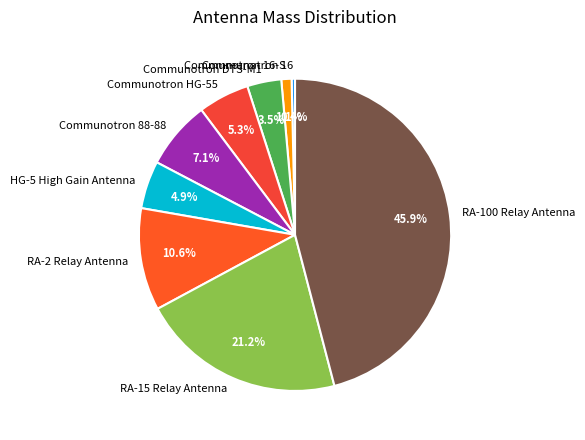

To the nearest percent, what is the difference between the Communotron 88-88 and RA-100 Relay Antenna slice percentages?

39%